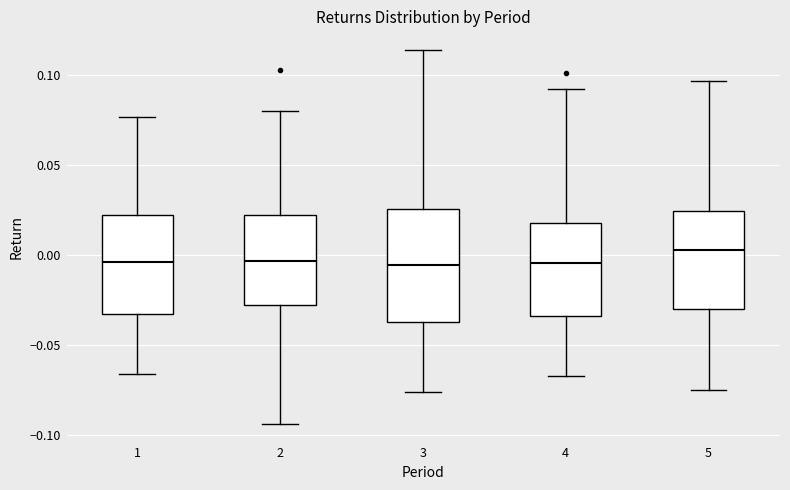

Where is the lower edge of the box at x = 3 on the y-axis? The values are not printed on the chart, so give them approximately, as read against the axis.

-0.040